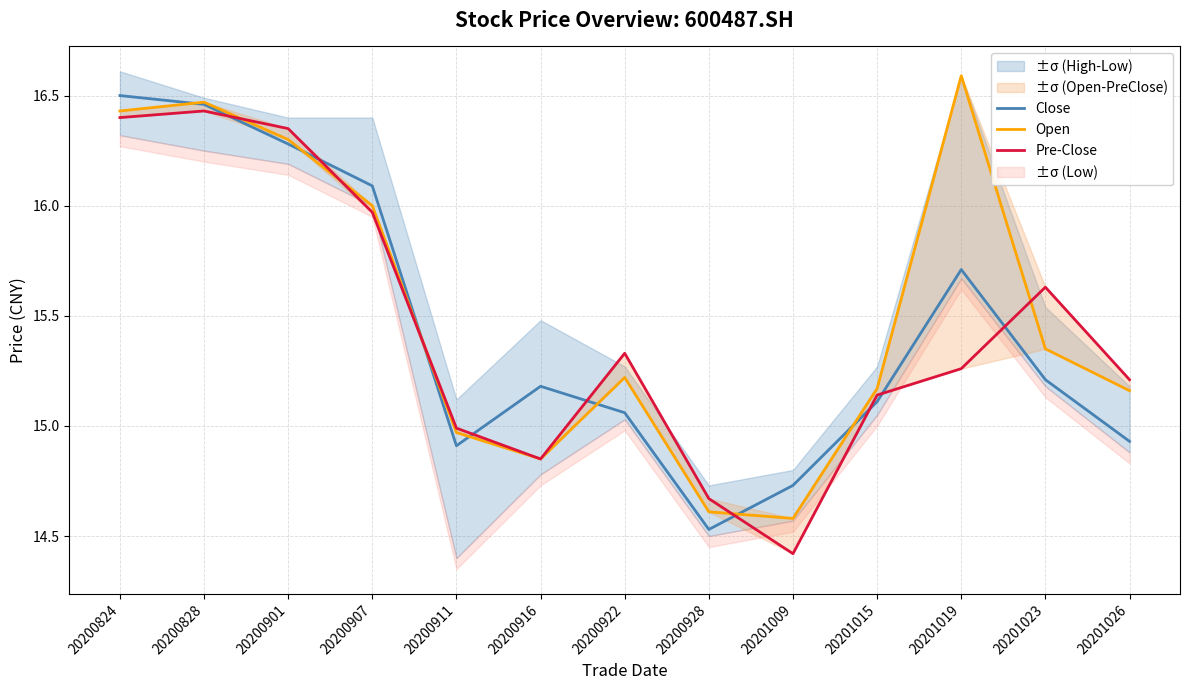

At which label is Close closest to 15?

20200922